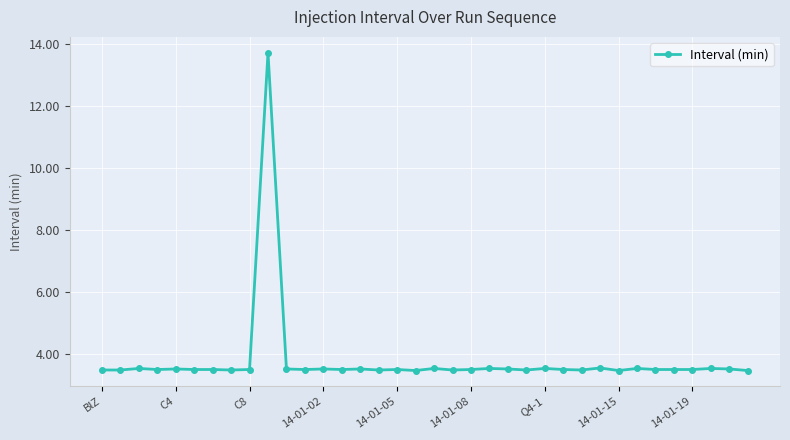

What is the sum of all values?

135.8